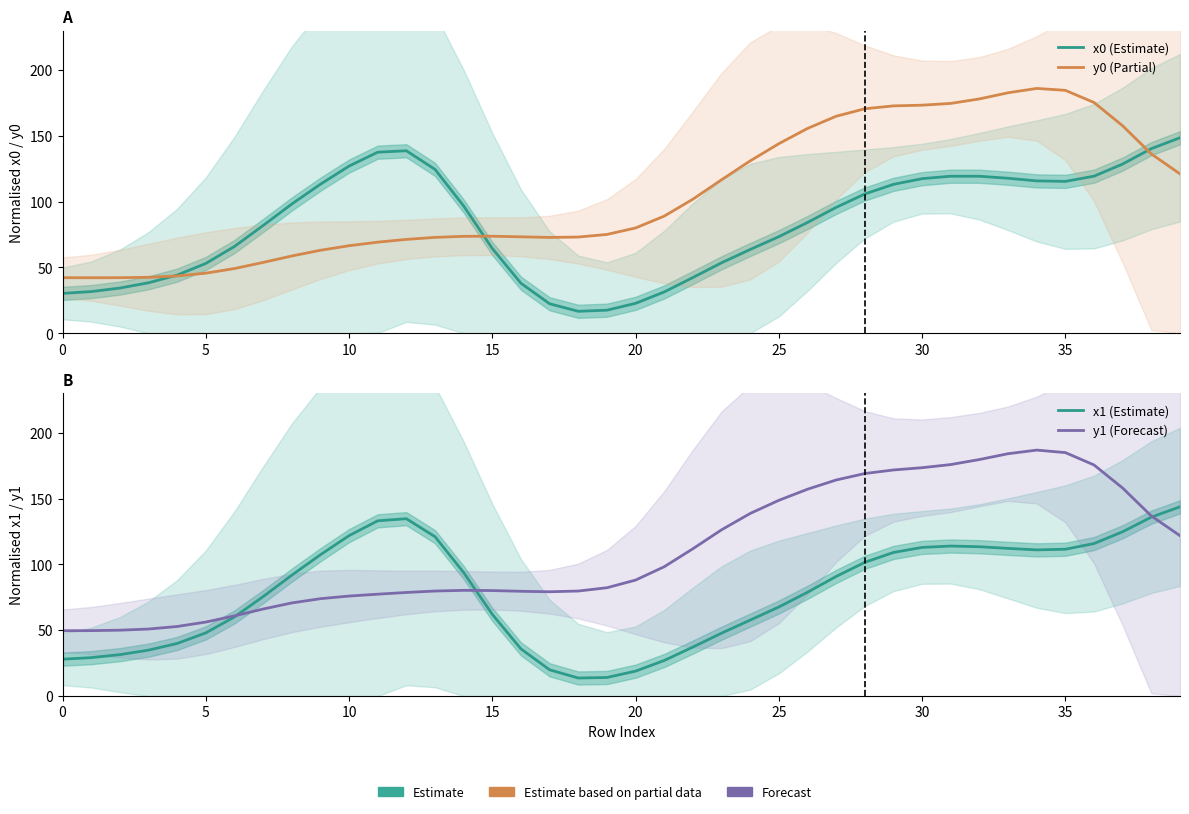

True or false: x0 (Estimate) has more than 2 interior local peaks.

False